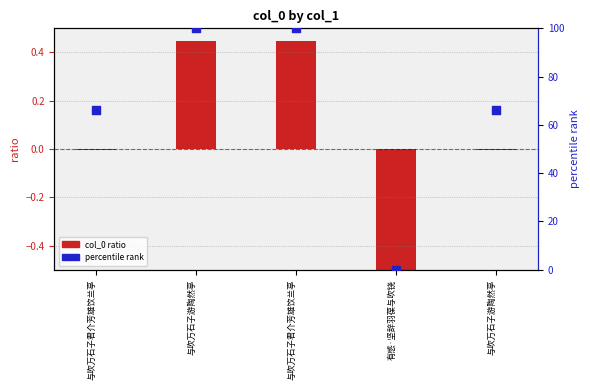

Which series has the largest Y range (max minus min)?

percentile rank